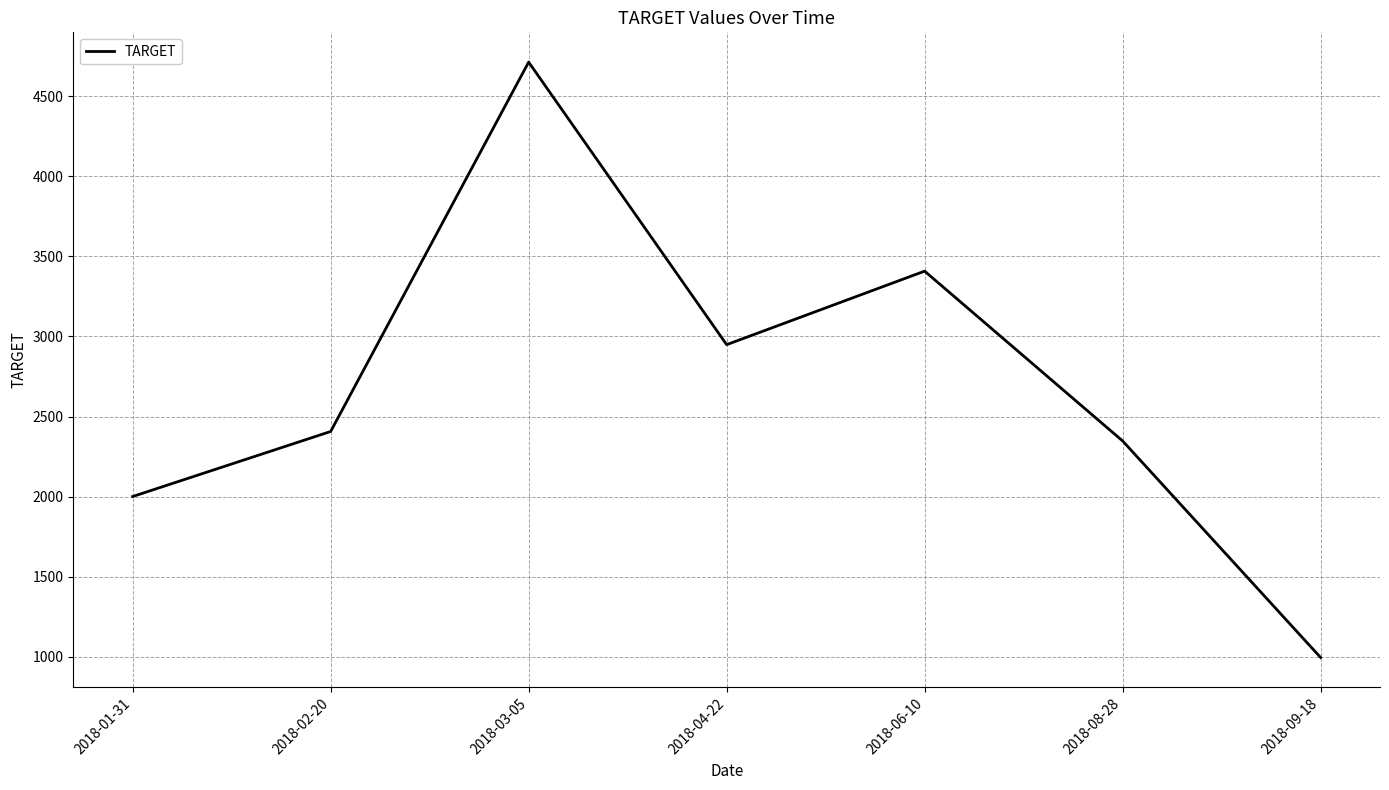

Reading left to right, list all the values displayed in this chart.

2018-01-31=2001	2018-02-20=2407	2018-03-05=4713	2018-04-22=2949	2018-06-10=3408	2018-08-28=2348	2018-09-18=996